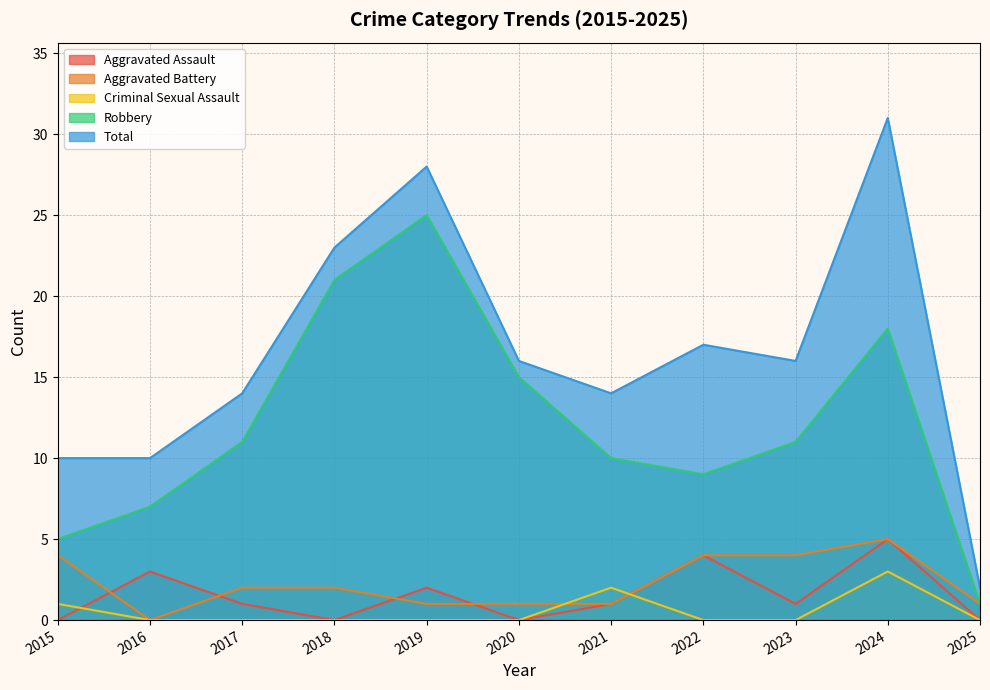

The value of Aggravated Assault at 2025 is 3. True or false?

False